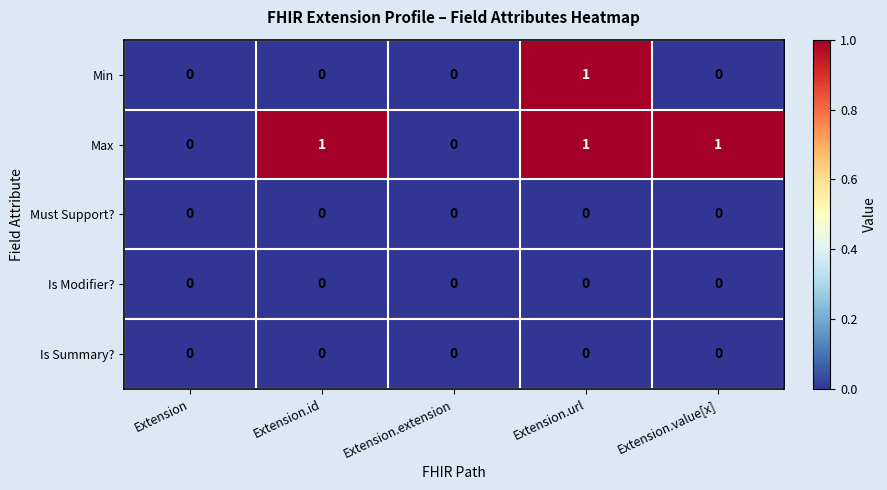

Reading left to right, list all the values displayed in this chart.

Min: 0	0	0	1	0
Max: 0	1	0	1	1
Must Support?: 0	0	0	0	0
Is Modifier?: 0	0	0	0	0
Is Summary?: 0	0	0	0	0